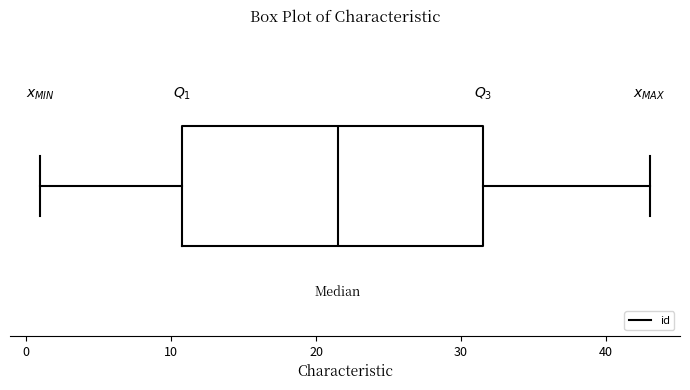

Read this box plot against the x-axis: the position of the median line, the range covered by the box, and the ends of both whiskers. The values are not printed on the chart, so give them approximately, as read against the axis.

median 22, box 11 to 32, whiskers 1 to 43